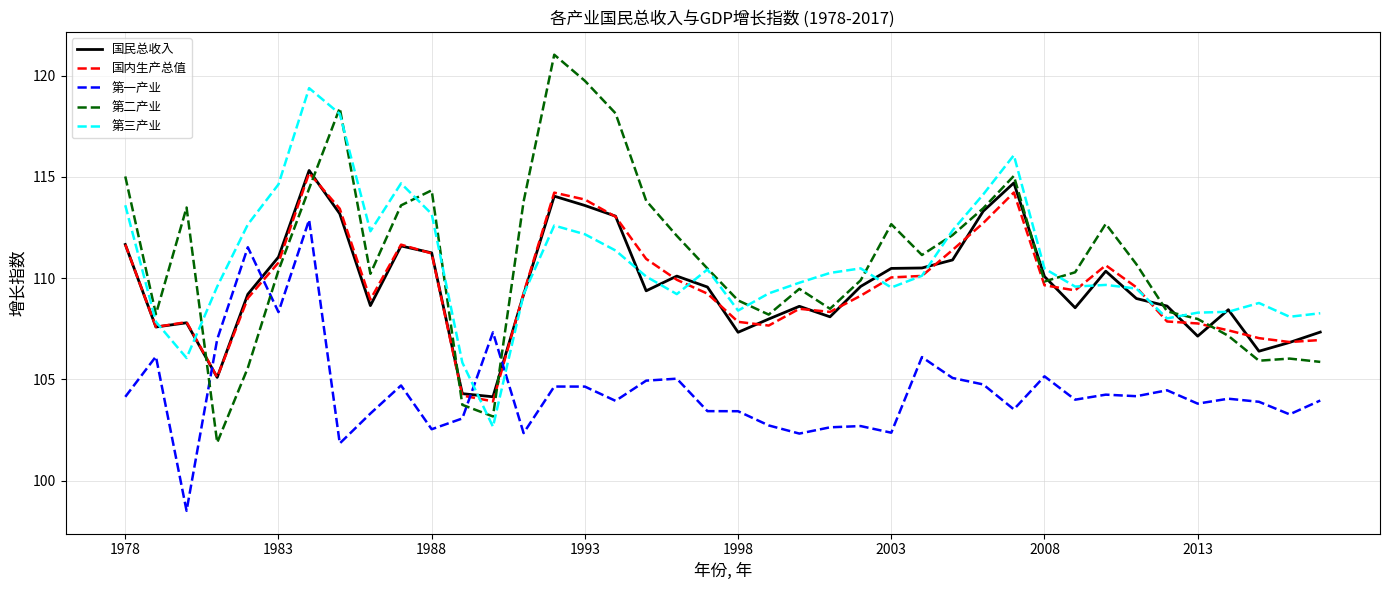

What is the greatest value displayed?

121.0